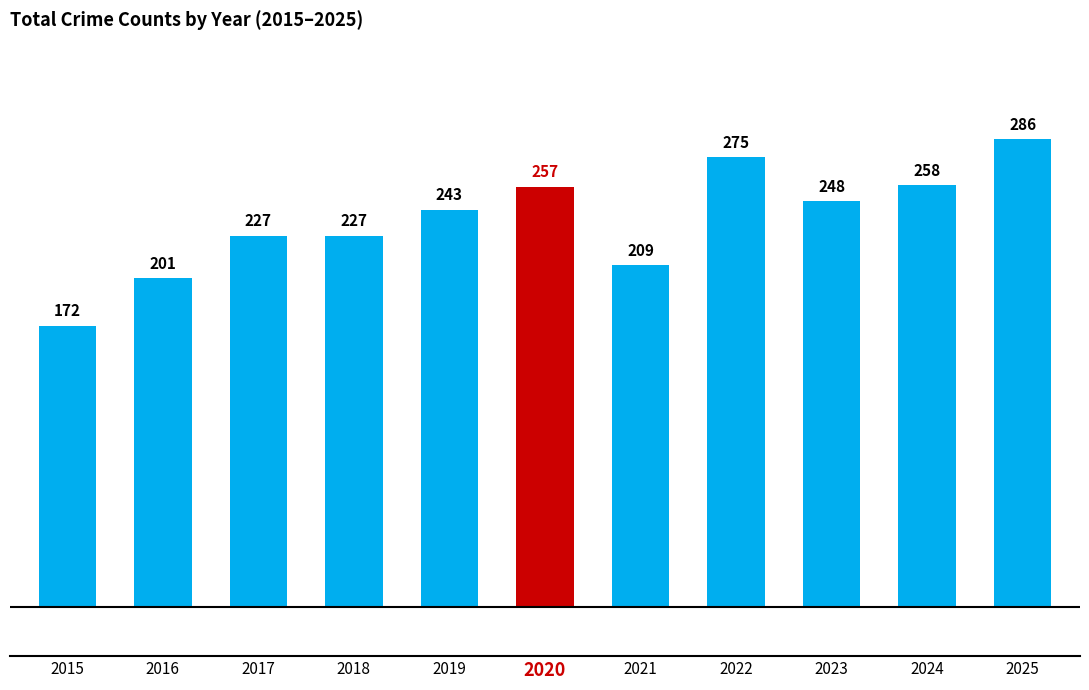

True or false: the data shows 209 at 2021.

True